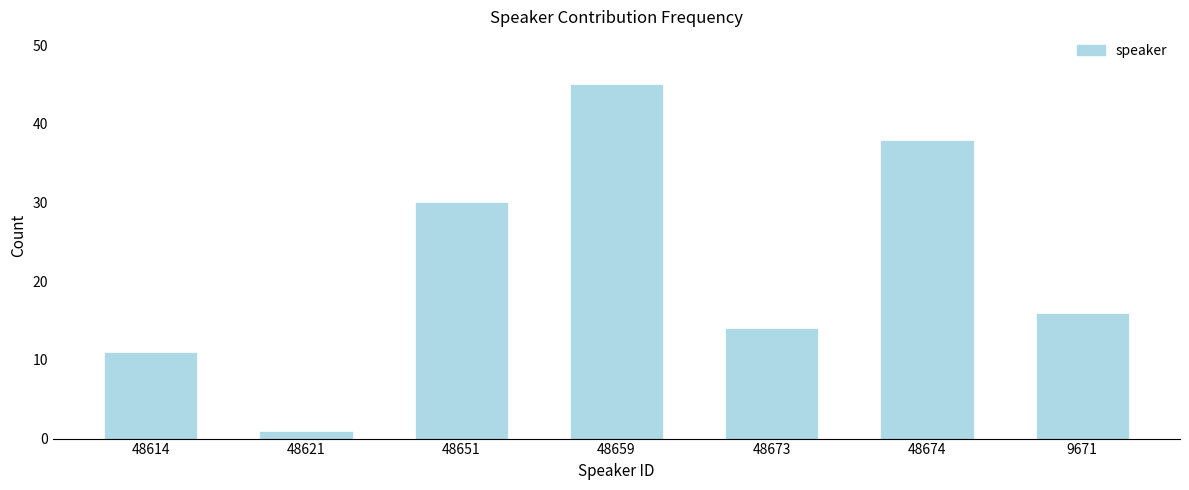

Reading left to right, list all the values displayed in this chart.

11	1	30	45	14	38	16